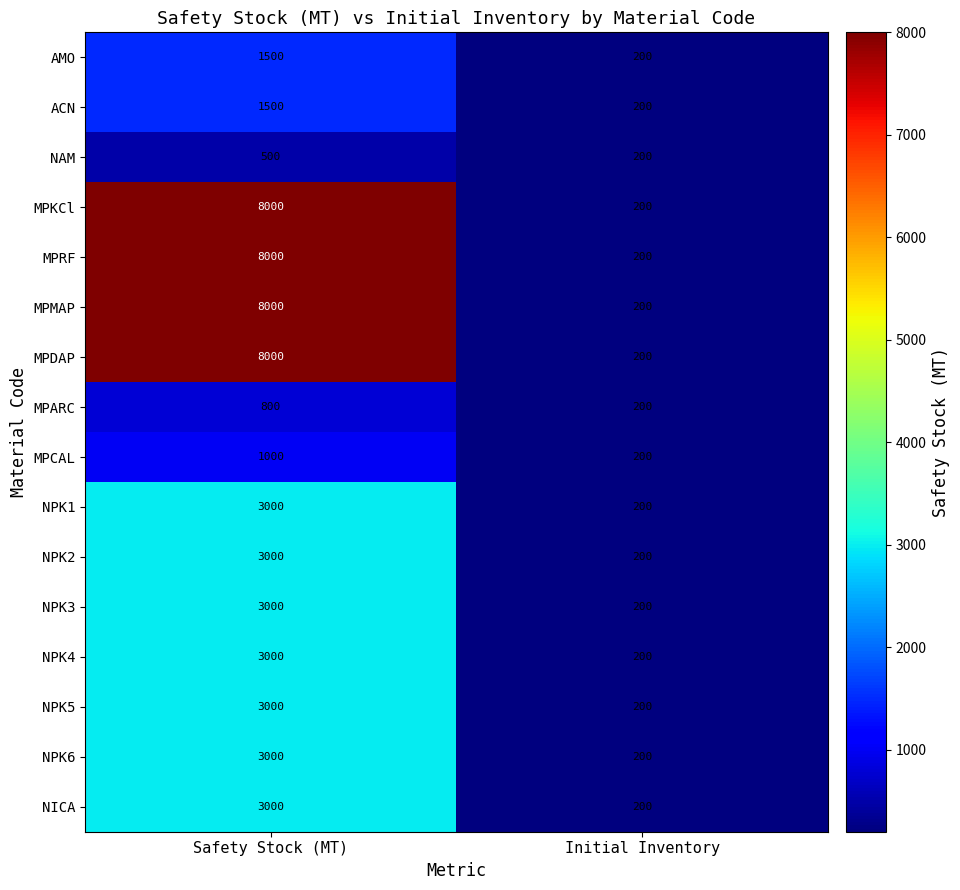

Read the MPCAL value at Initial Inventory.

200